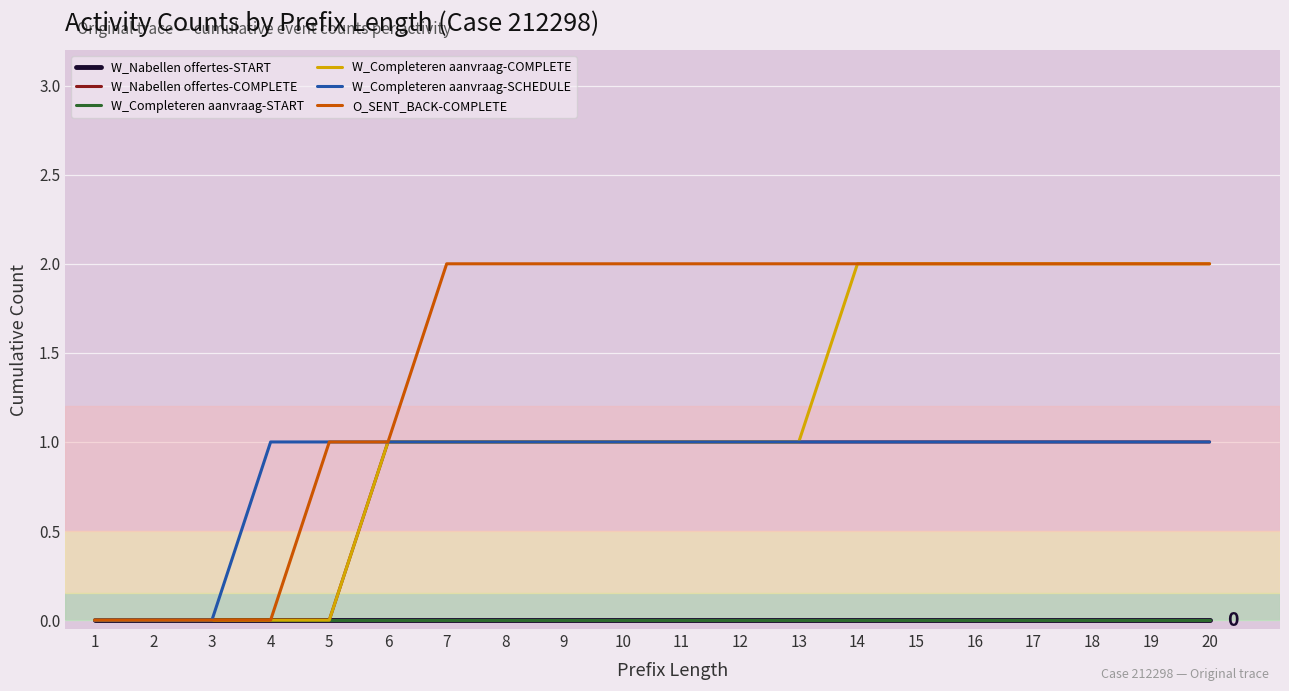

What is the total value across all series at 8?

5